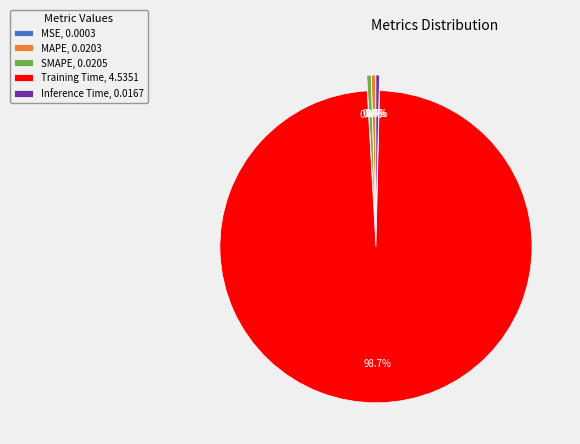

Which slice represents more than half of the pie?

Training Time